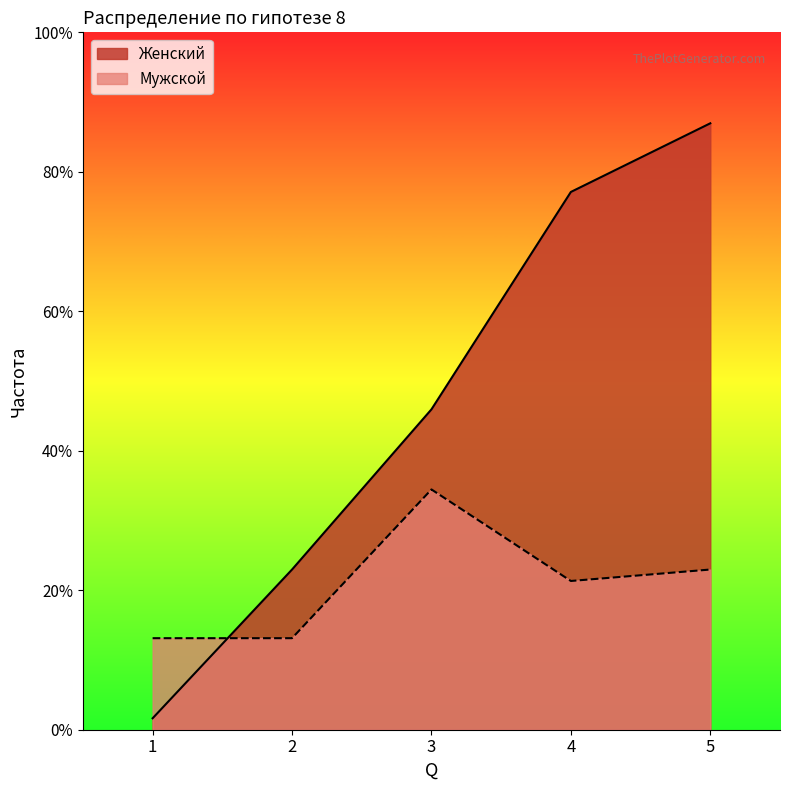

List the series in order of their overall mean, lowest first.

Мужской, Женский